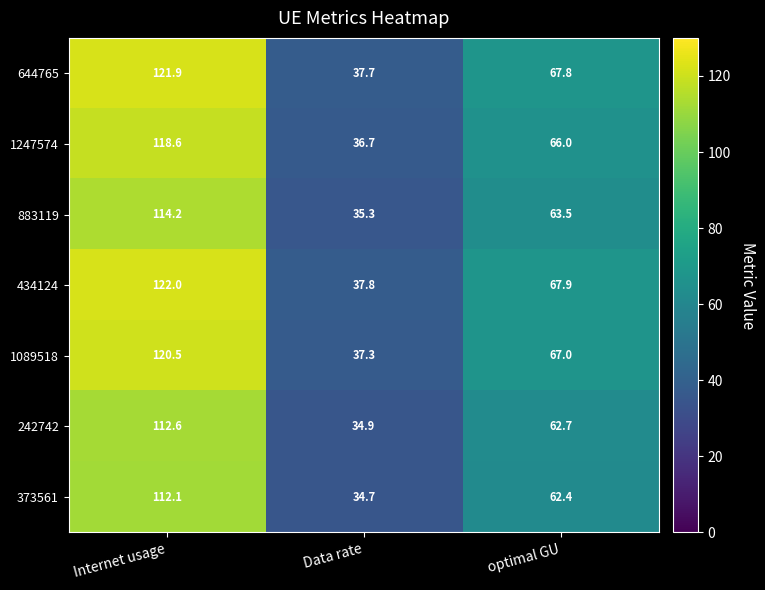

Which label corresponds to the smallest value in the chart?

Data rate